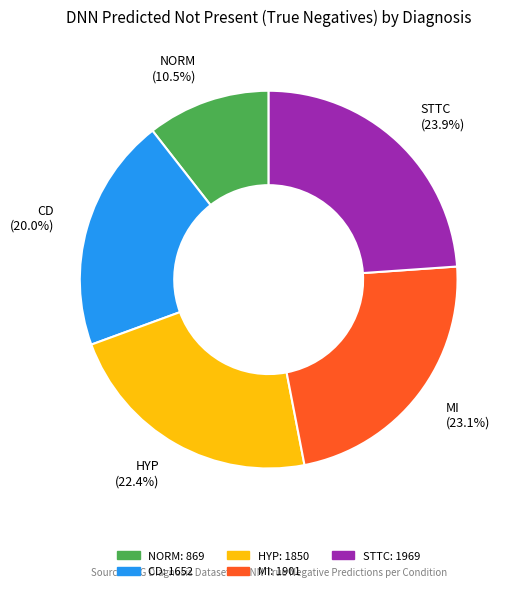

To the nearest percent, what is the combined percentage of MI and STTC?

47%